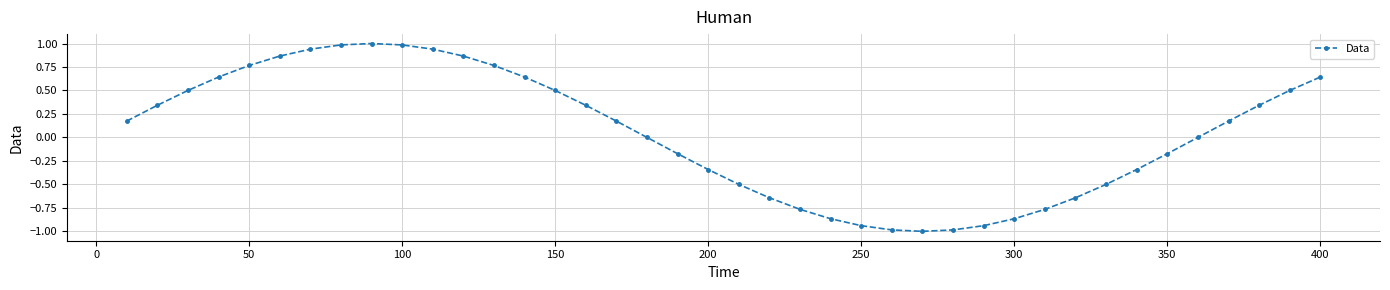

What is the greatest value displayed?

1.0